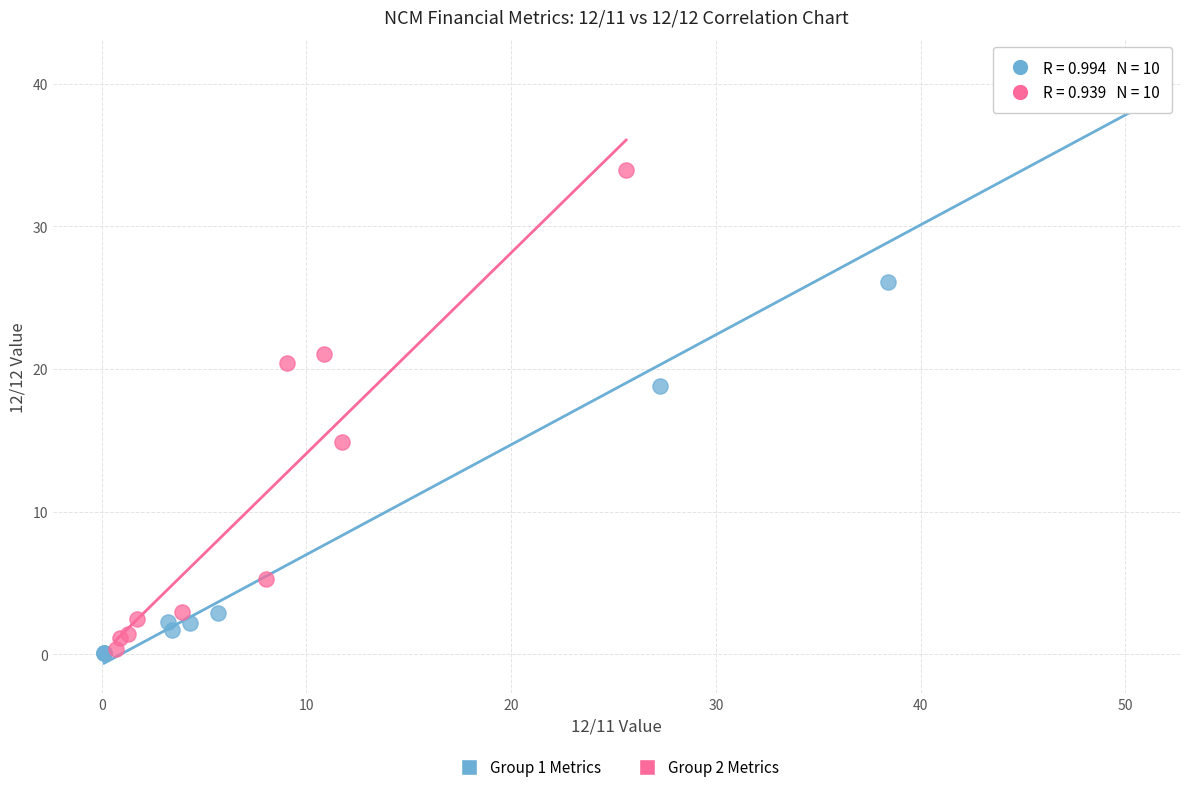

Which series contains the highest Y value?

Group 1 Metrics